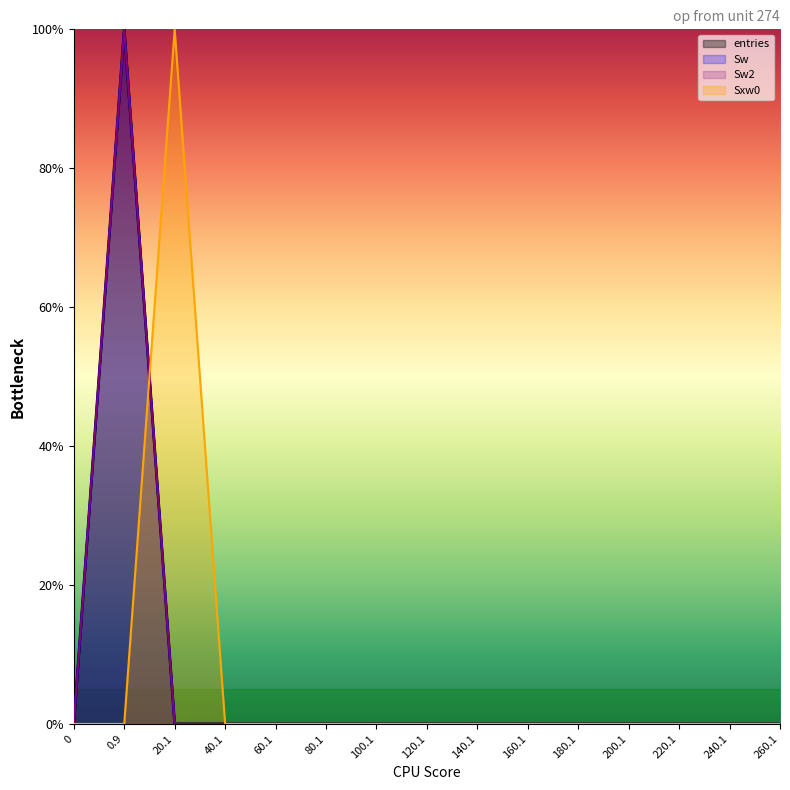

Which series ends up on top after the final intersection of Sxw0 and Sw?

Sxw0